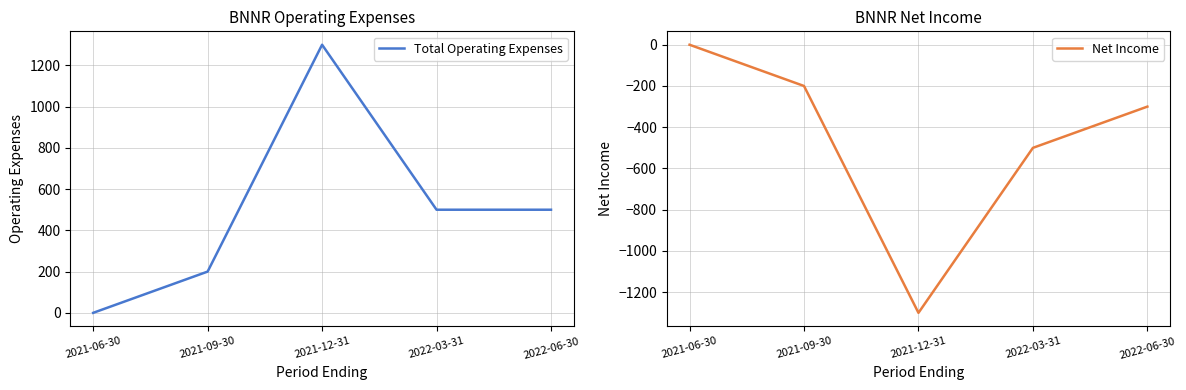

What is the sum of all Net Income values?

-2300